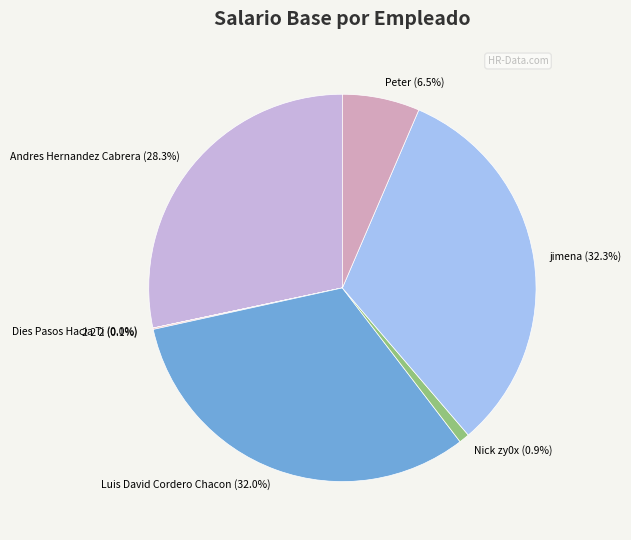

Is it true that jimena is 32% of the pie?

True